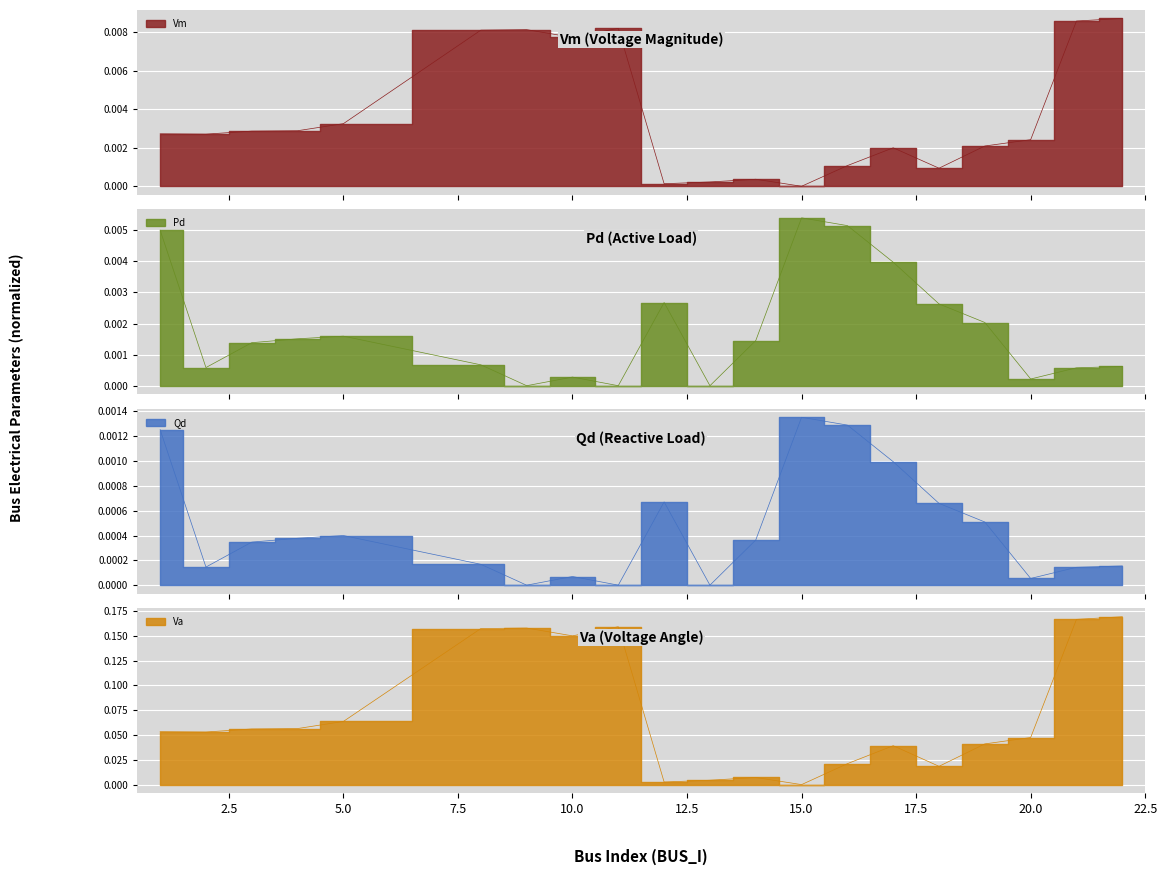

Which series has the widest spread of values?

Va